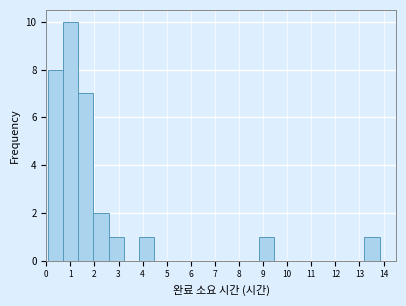

Reading left to right, list every bar in this chart as the range it spans on the x-axis followed by its height. Neither the bar edges nor the heights are printed on the chart, so give them approximately, as read against the axes.

0.1 to 0.7: 8
0.7 to 1.3: 10
1.3 to 2.0: 7
2.0 to 2.6: 2
2.6 to 3.2: 1
3.2 to 3.8: 0
3.8 to 4.5: 1
4.5 to 5.1: 0
5.1 to 5.7: 0
5.7 to 6.3: 0
6.3 to 7.0: 0
7.0 to 7.6: 0
7.6 to 8.2: 0
8.2 to 8.8: 0
8.8 to 9.5: 1
9.5 to 10.1: 0
10.1 to 10.7: 0
10.7 to 11.3: 0
11.3 to 12.0: 0
12.0 to 12.6: 0
12.6 to 13.2: 0
13.2 to 13.8: 1